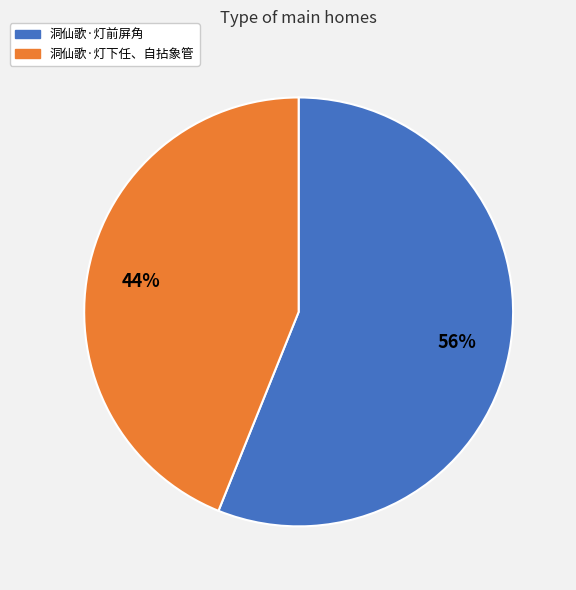

Does 洞仙歌·灯下任、自拈象管 account for over 50% of the chart?

No